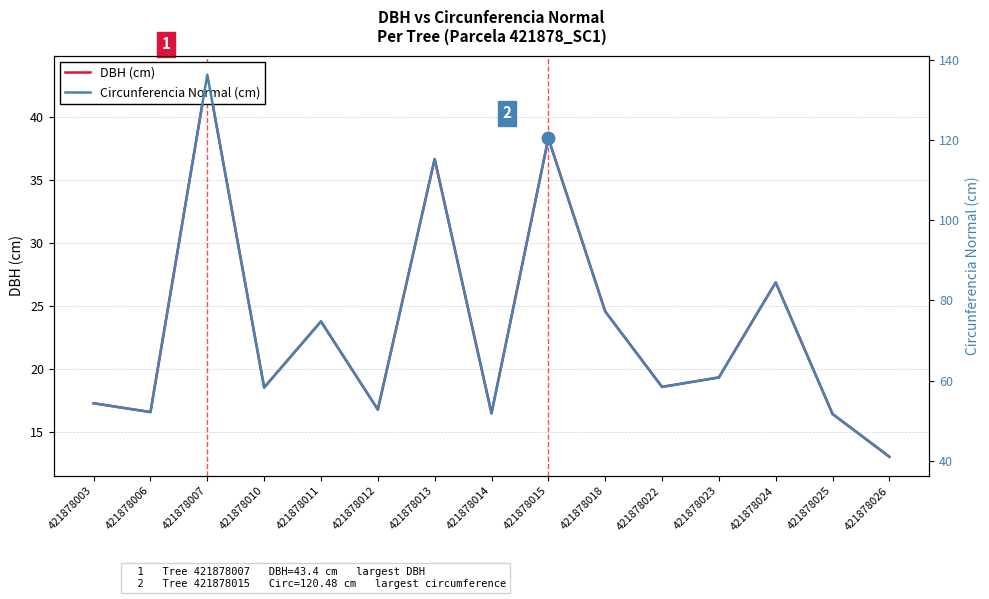

Read the DBH (cm) value at 421878026.

13.1